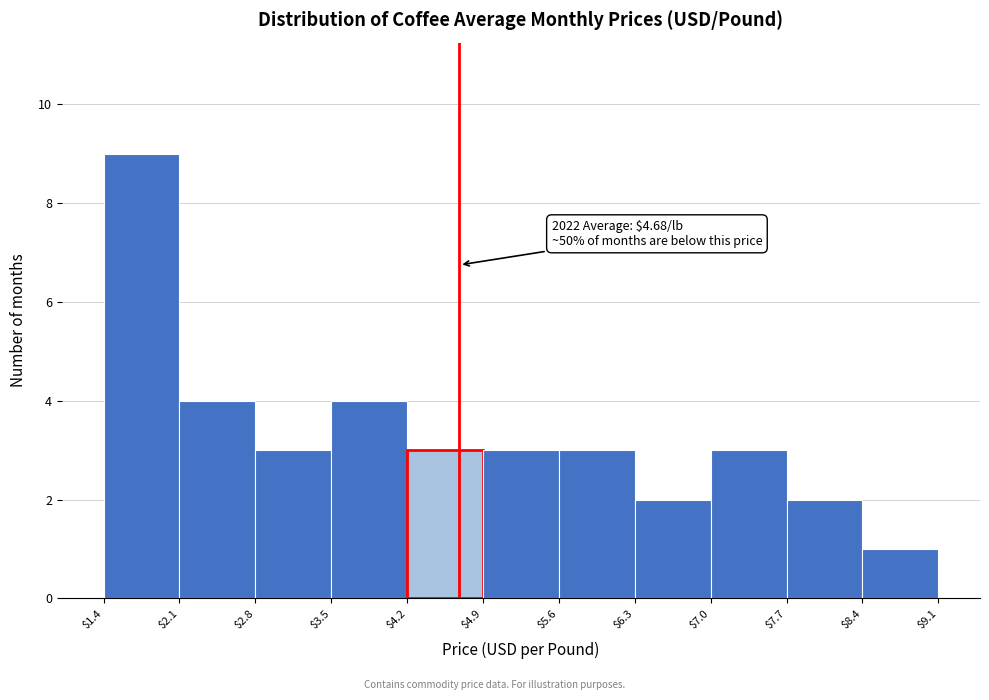

Over which range of the x-axis is the bar tallest?

$1.4 to $2.1